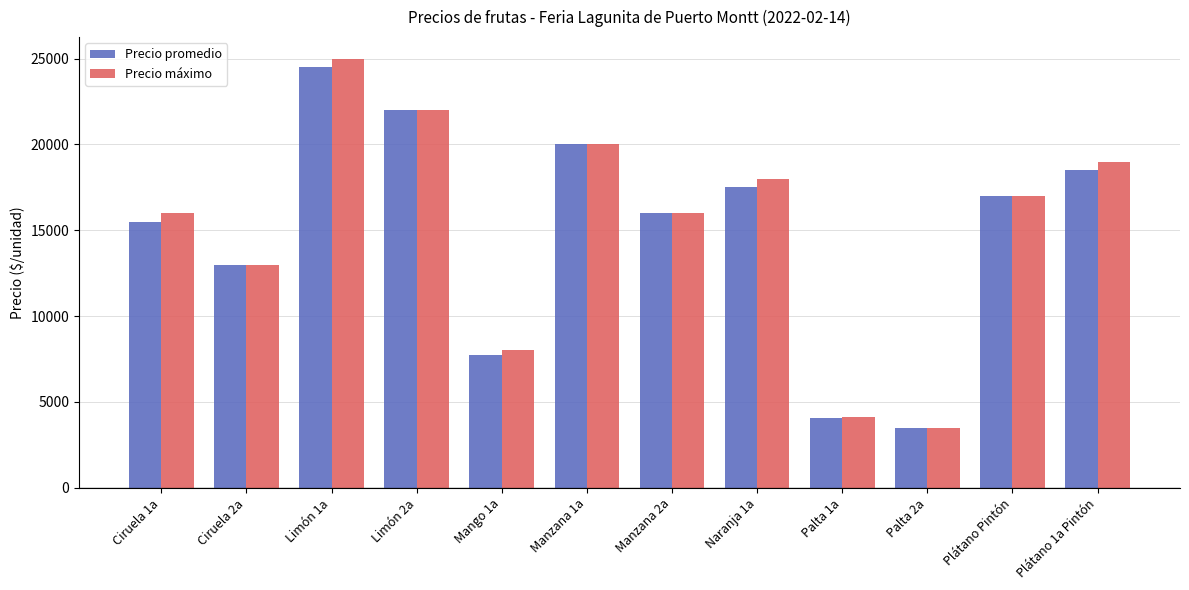

The value of Precio máximo at Limón 1a is 25000. True or false?

True